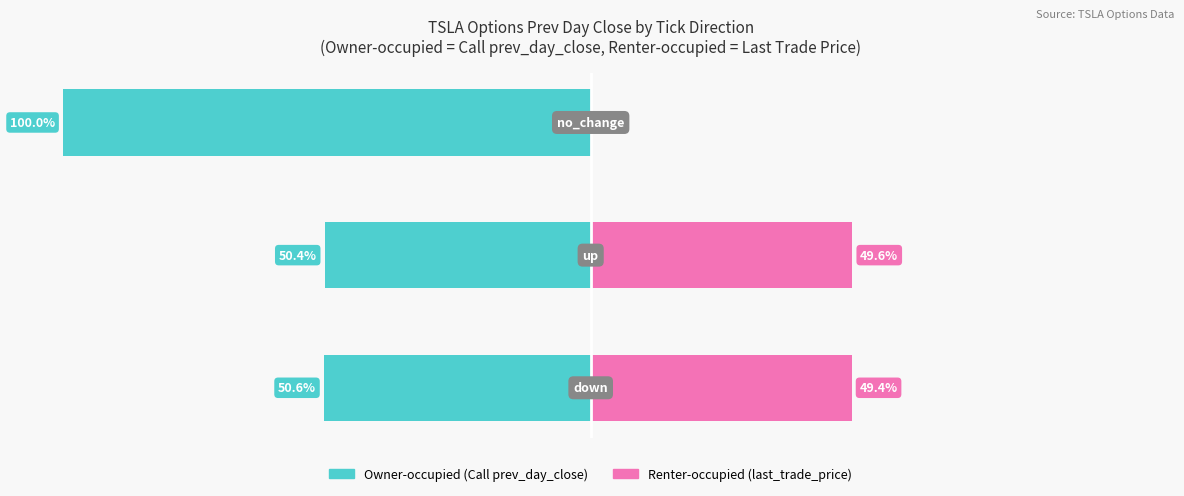

Are the bars grouped side by side (vs. stacked)?

Yes